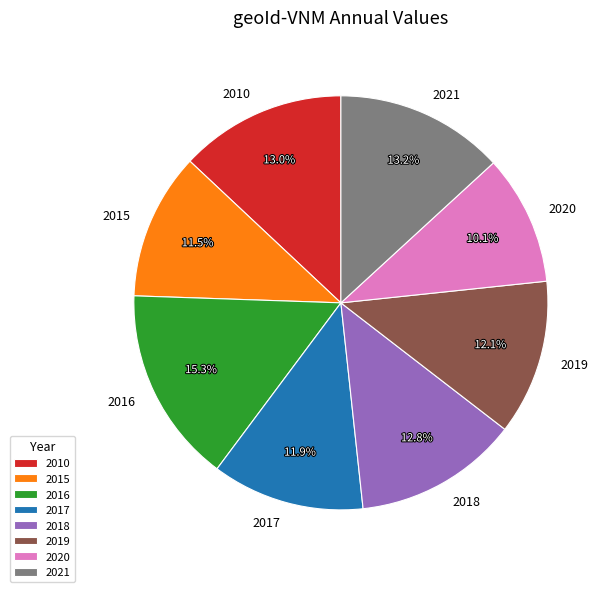

What percentage do 2020 and 2021 together represent?

23.3%